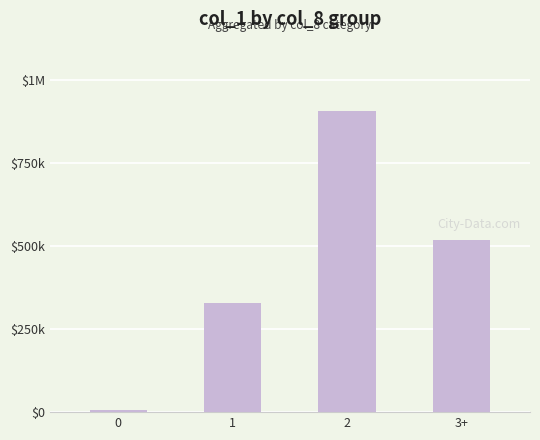

Reading right to left, extract all data points from this chart.

3+=519000	2=906000	1=327285	0=7000